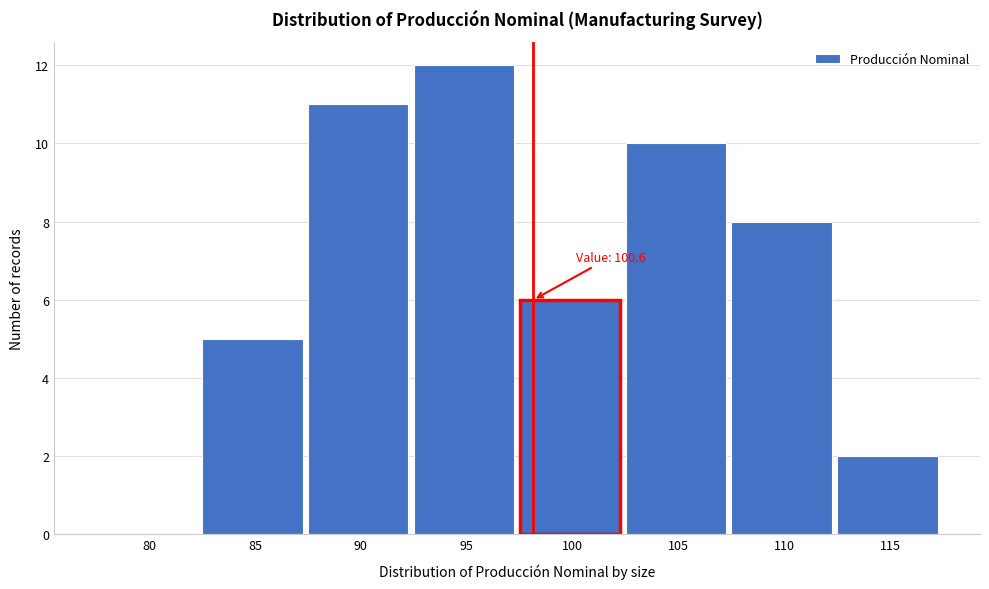

Reading left to right, extract all data points from this chart.

80=0	85=5	90=11	95=12	100=6	105=10	110=8	115=2